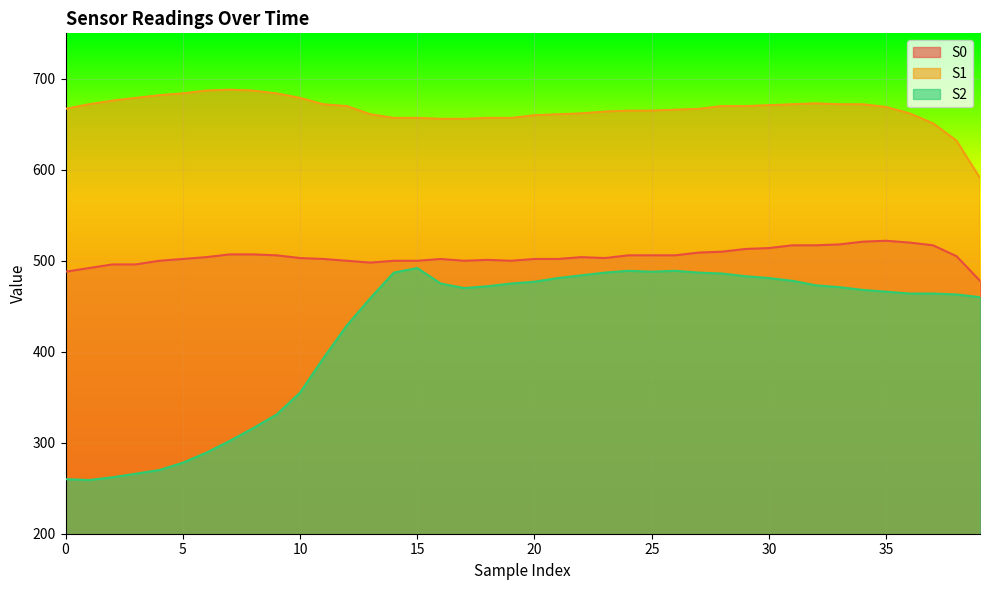

True or false: S2 and S0 intersect in this chart.

False